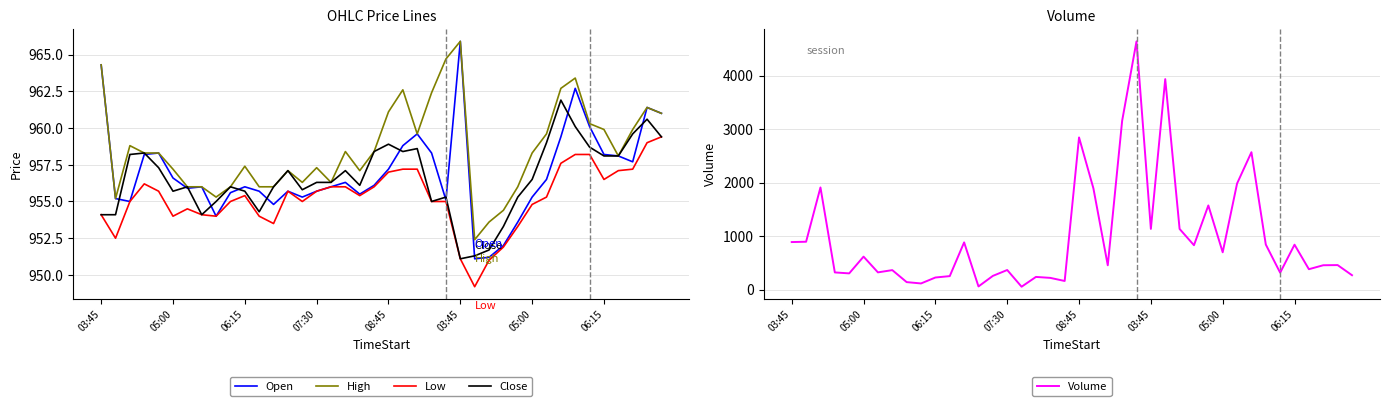

Where does the Volume series first go above 460?

03:45